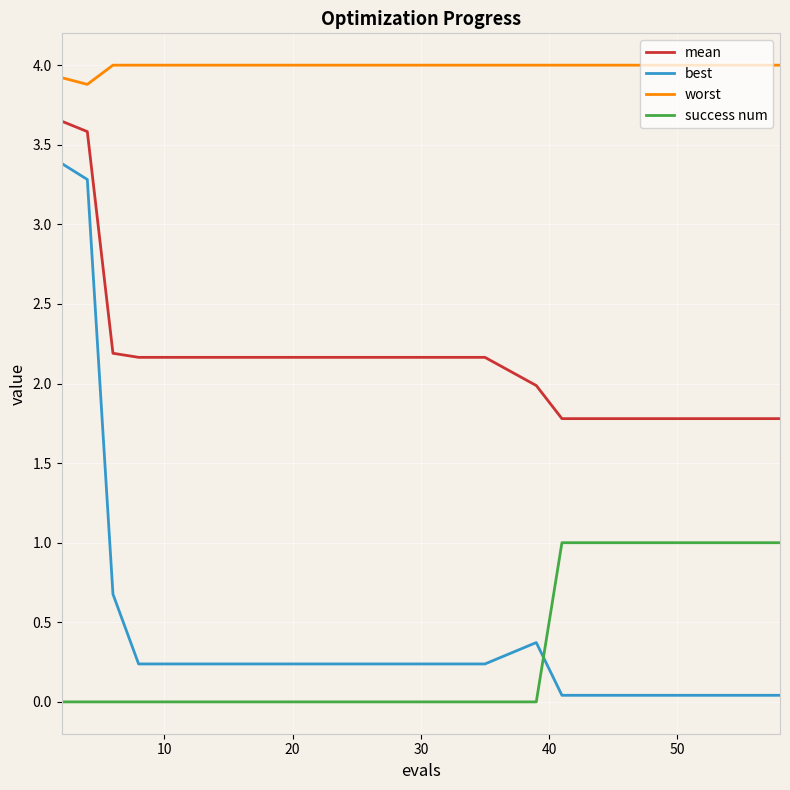

Which series has the largest range (max minus min)?

best